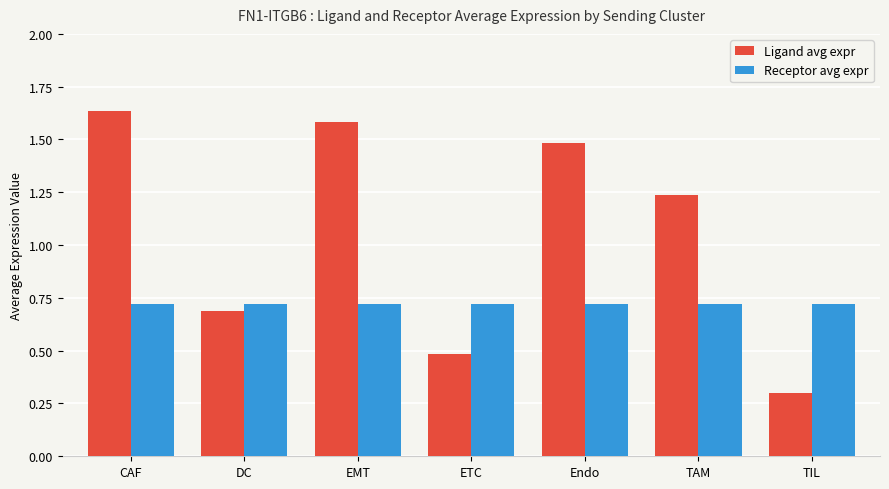

Rank the categories by Ligand avg expr value from highest to lowest.

CAF, EMT, Endo, TAM, DC, ETC, TIL